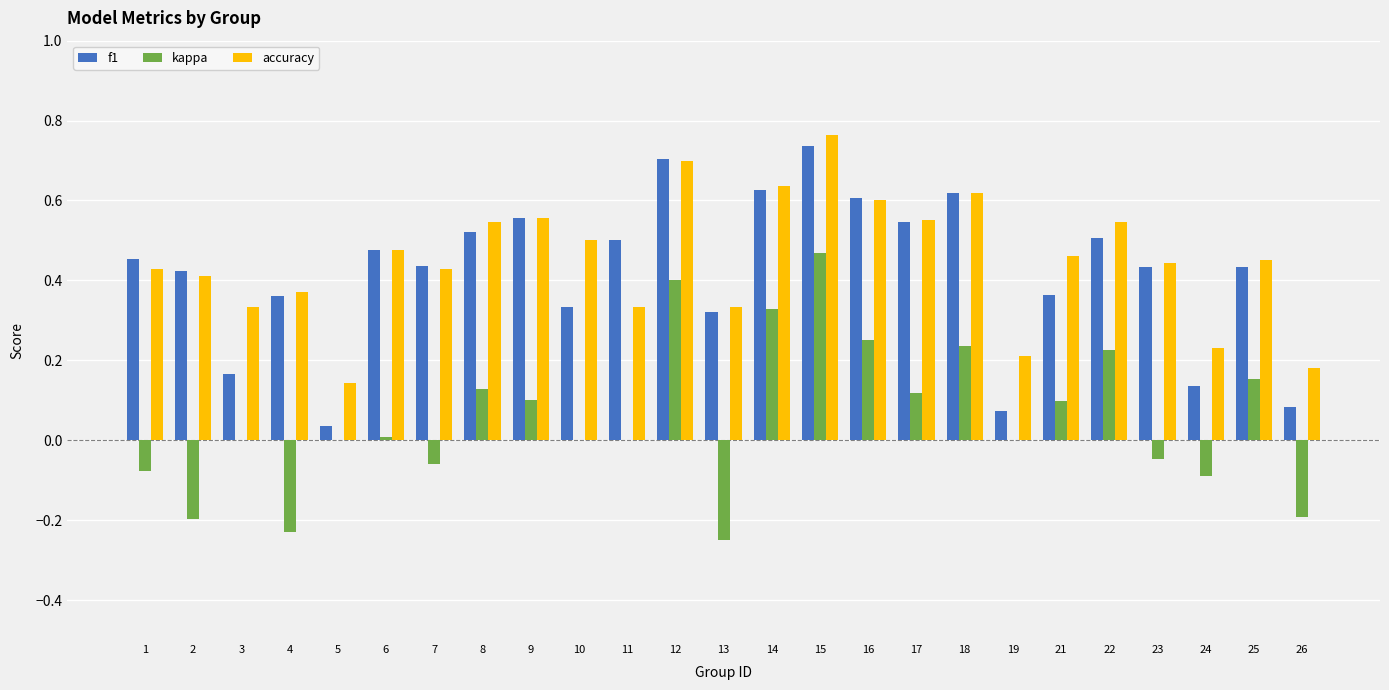

Count the number of categories in the chart.

25